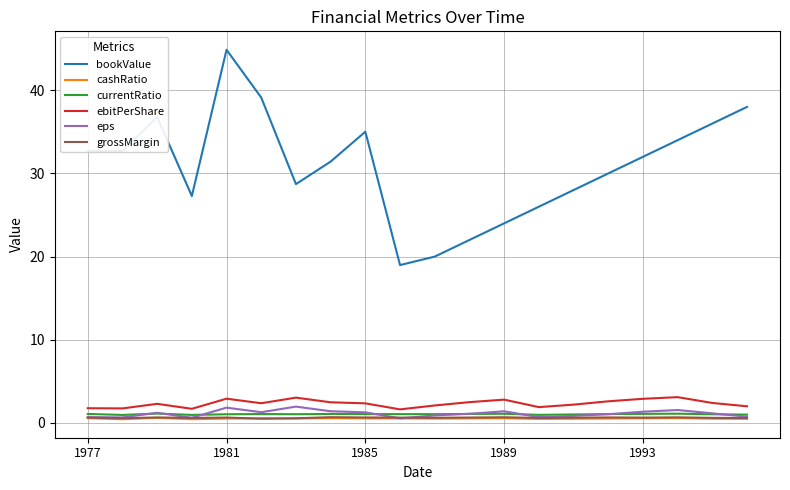

Which series has the widest spread of values?

bookValue